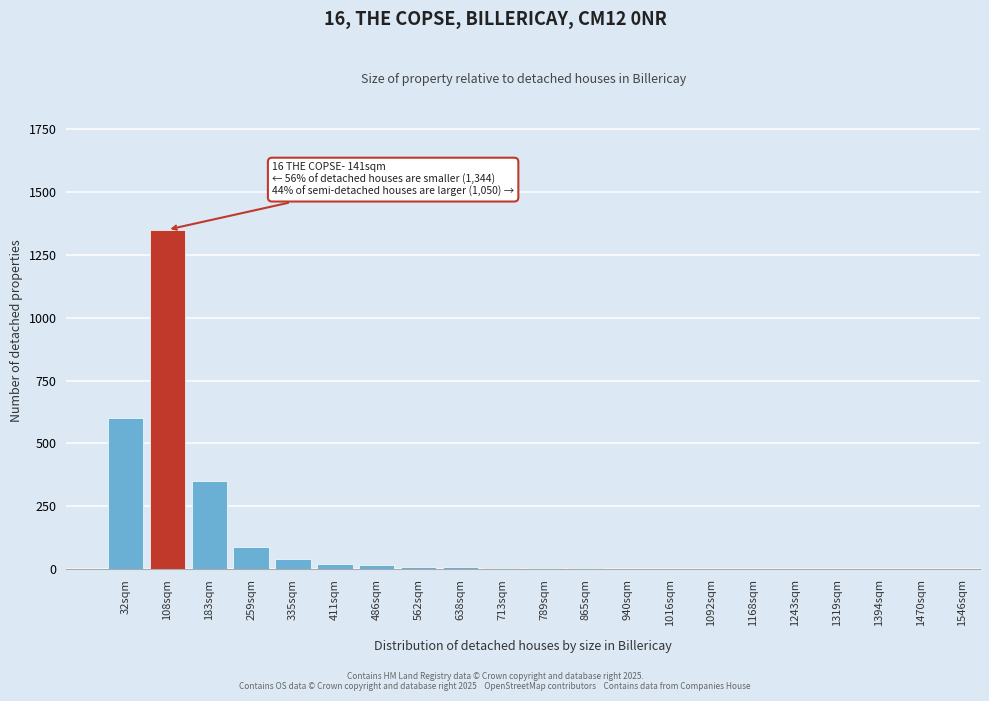

Where is the data nearest to the value 675?

32sqm